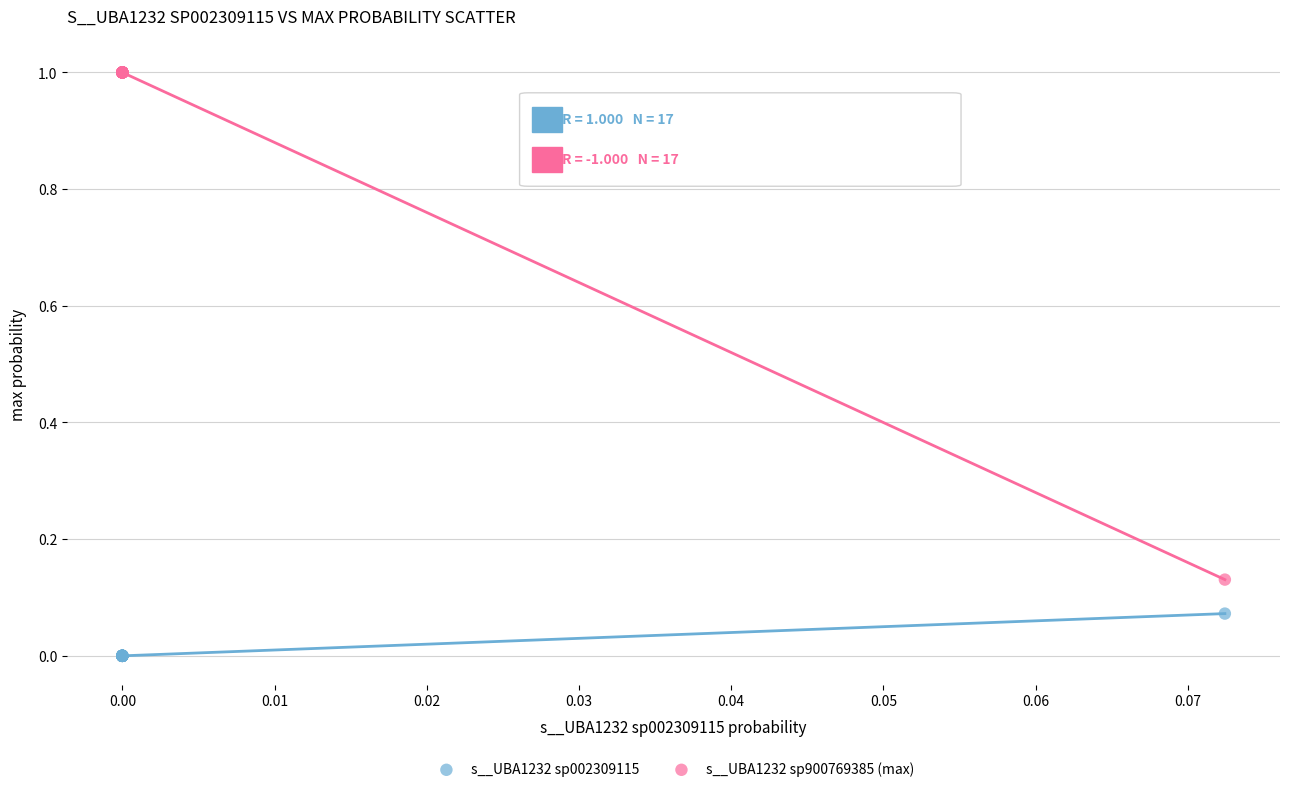

Which series reaches the maximum Y coordinate?

s__UBA1232 sp900769385 (max)